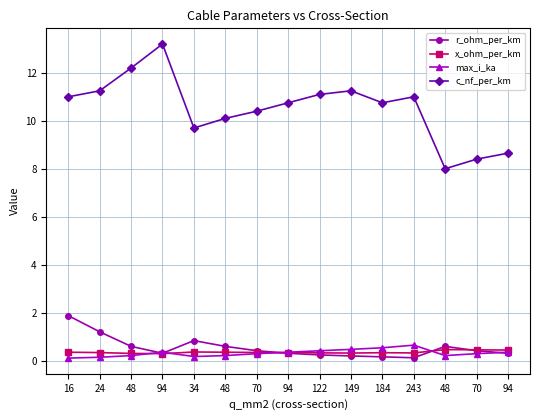

What are all the series names shown in the legend?

r_ohm_per_km, x_ohm_per_km, max_i_ka, c_nf_per_km